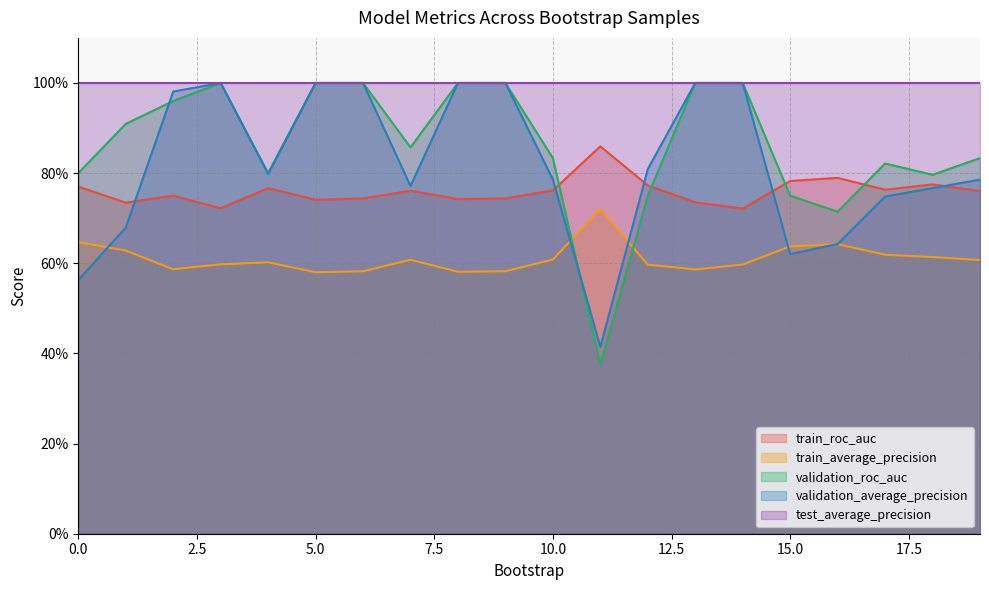

Where is validation_average_precision nearest to the value 0?

11